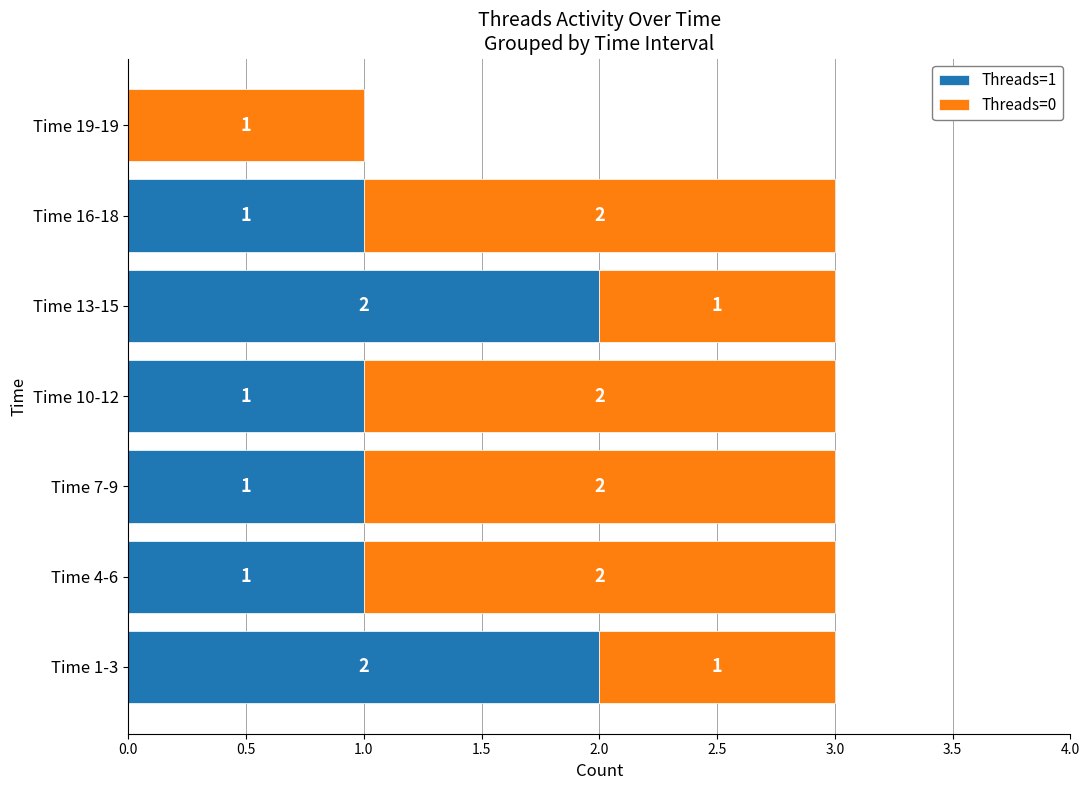

How many distinct data groups are displayed?

2